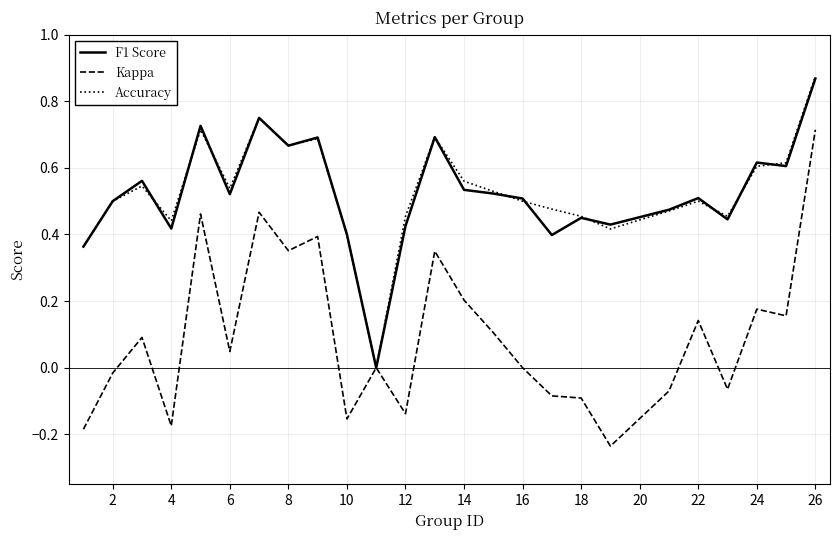

Does the chart display data point markers on the line(s)?

No